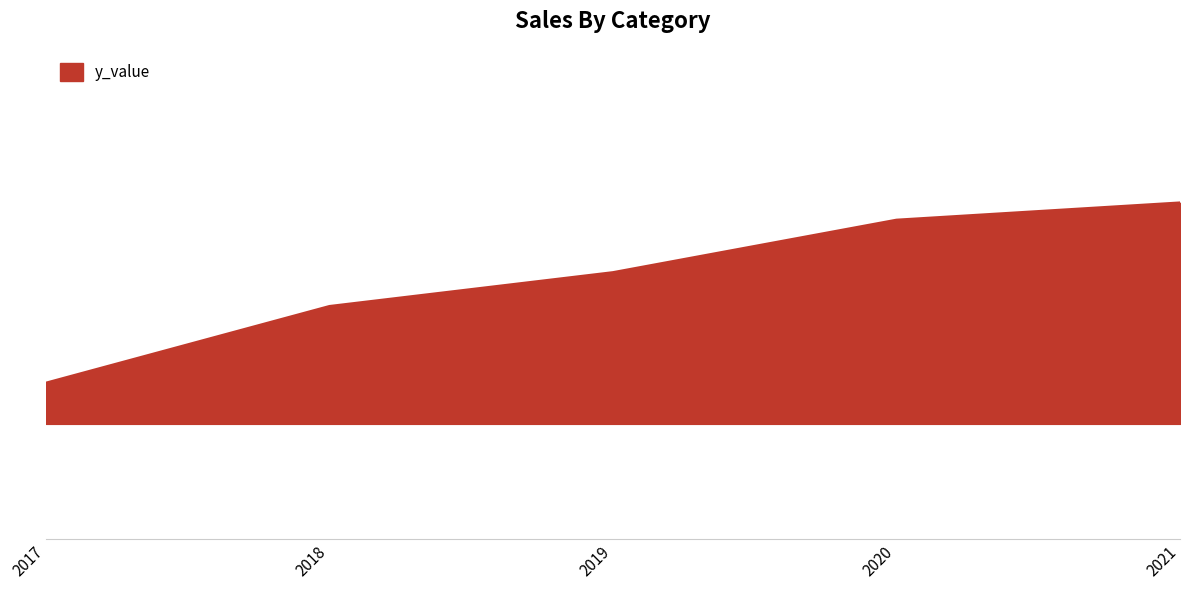

What is the minimum value shown in the chart?

11.7